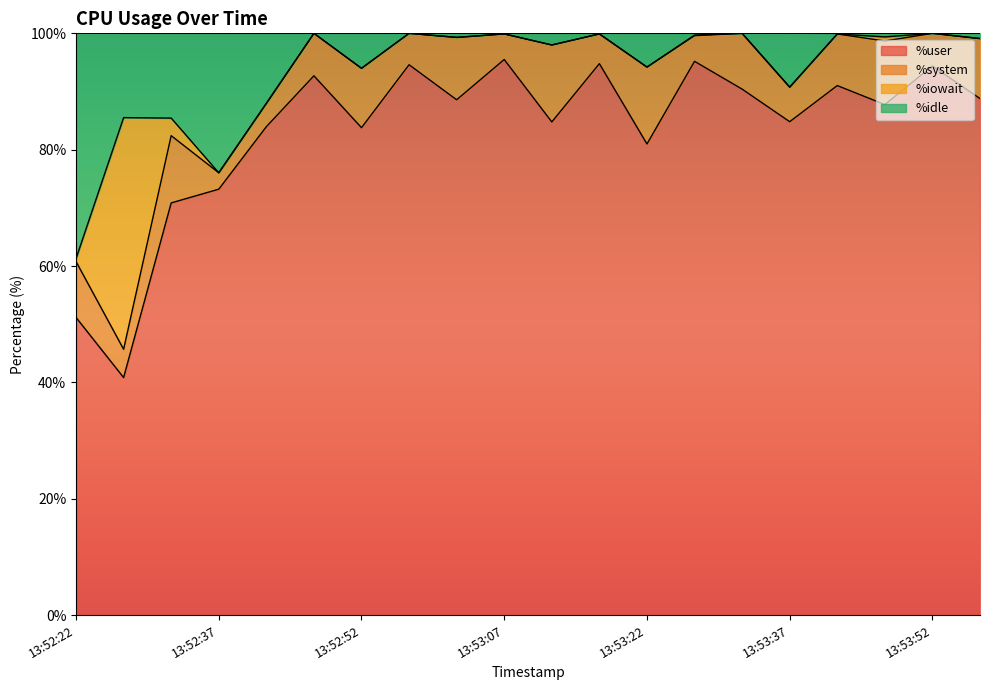

What is the lowest value of the %user series?

40.8